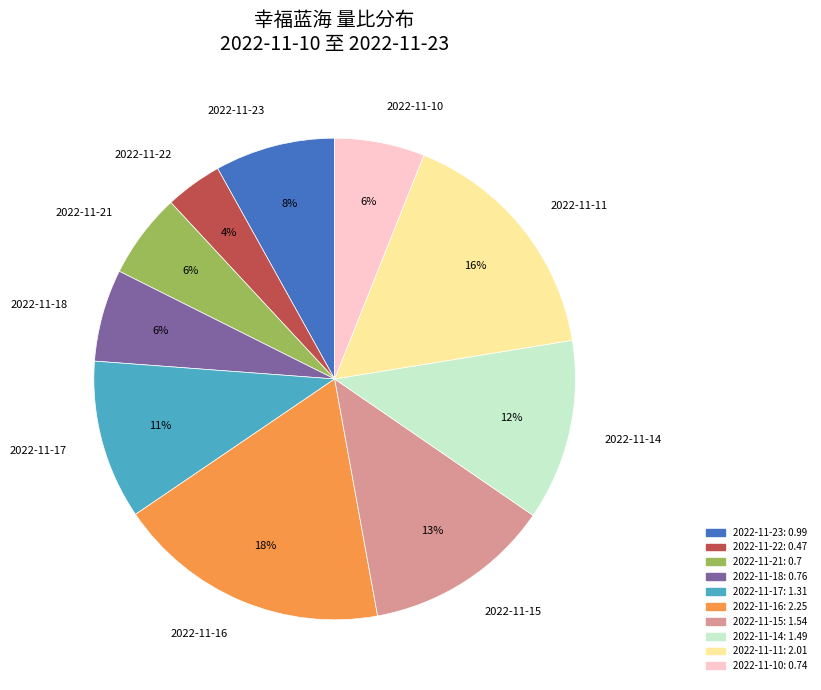

To the nearest percent, what is the combined percentage of 2022-11-15 and 2022-11-10?

19%